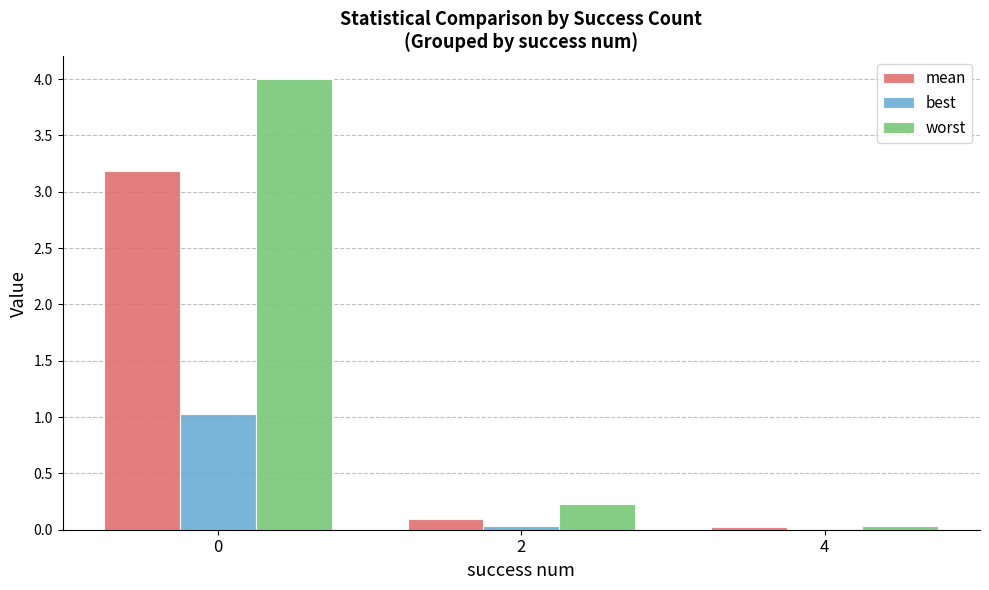

Between 0 and 4, which series saw the biggest shift?

worst